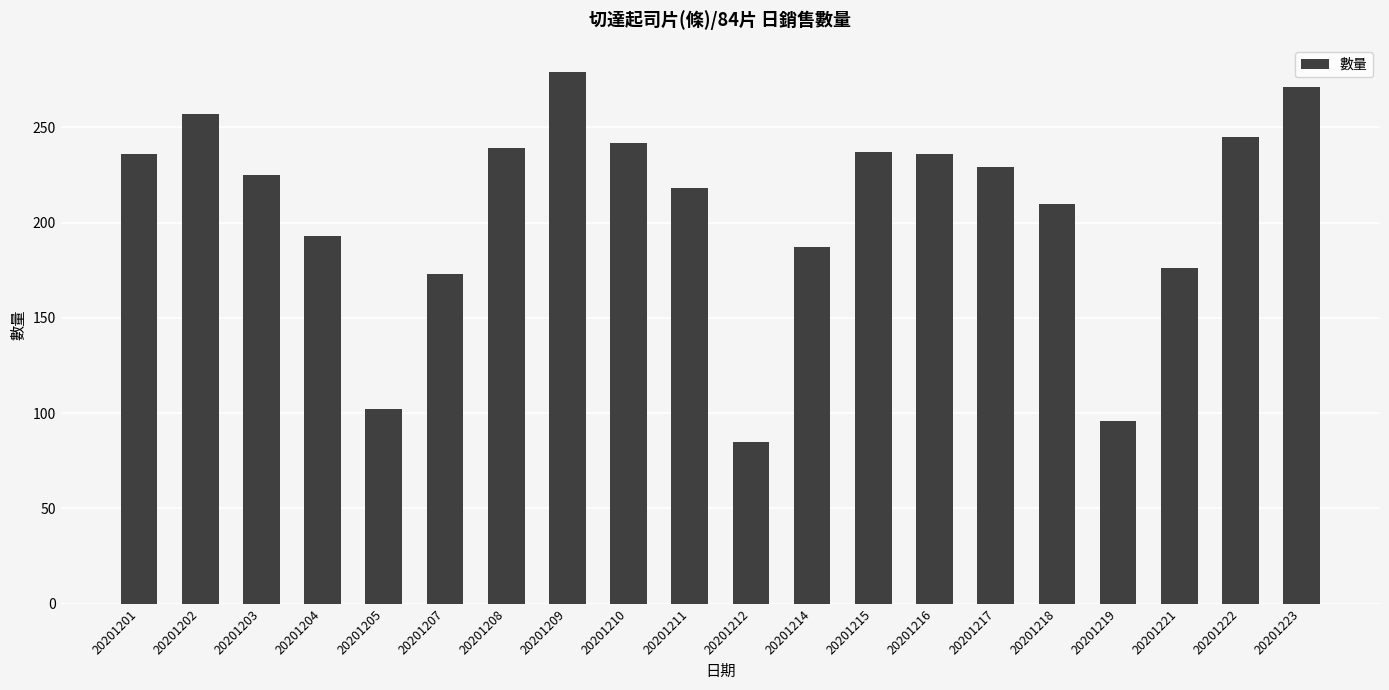

What is the maximum value shown in the chart?

279